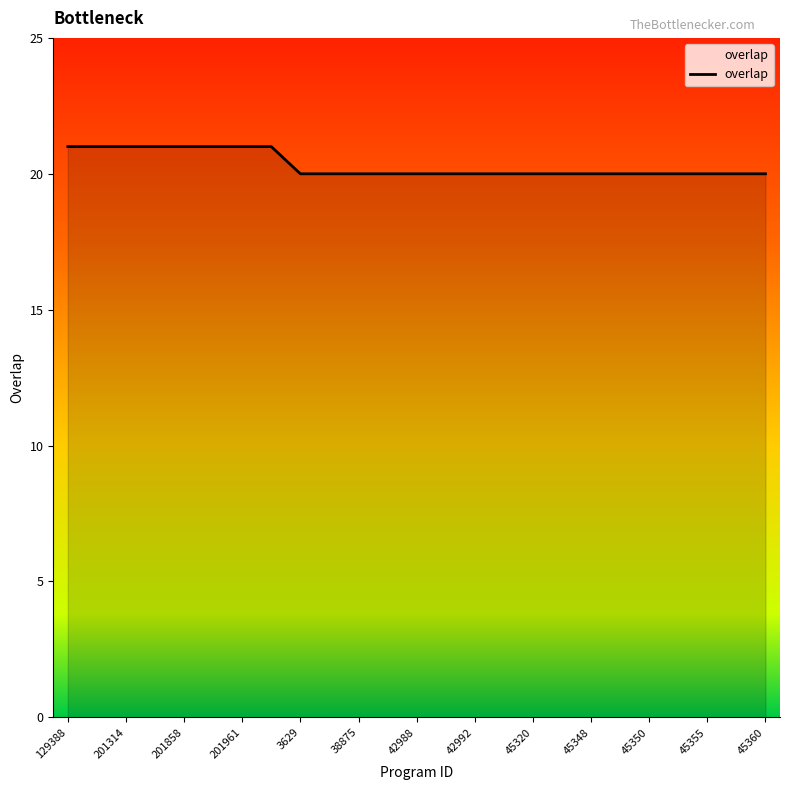

What is the minimum value shown in the chart?

20